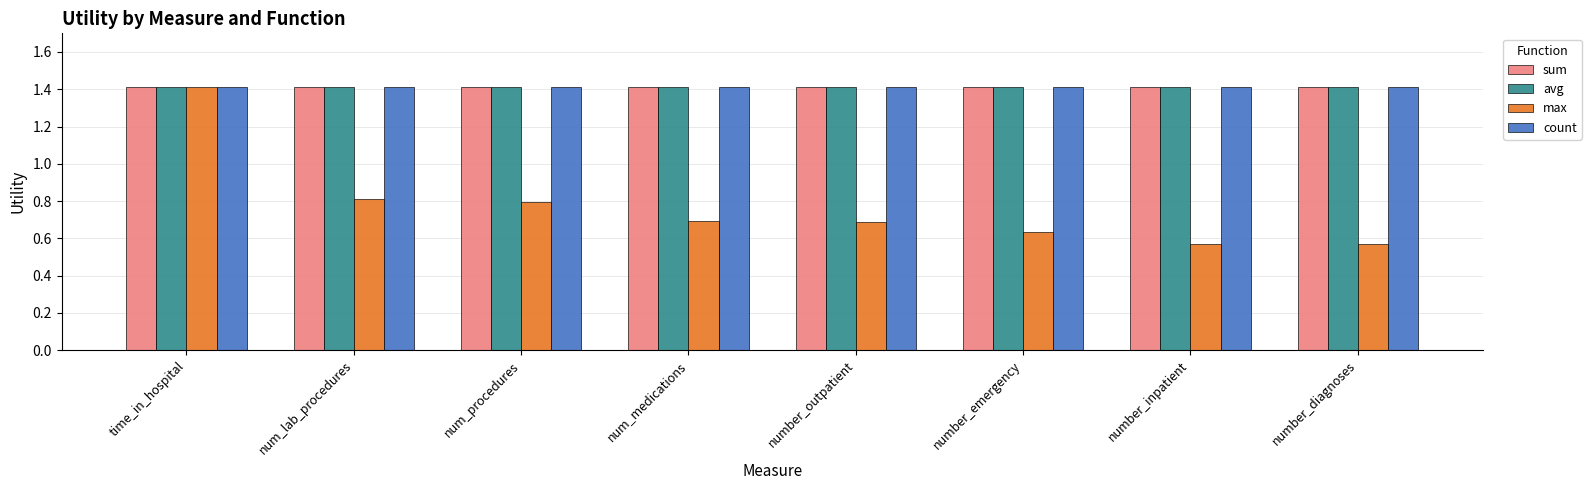

Which series has the widest spread of values?

max